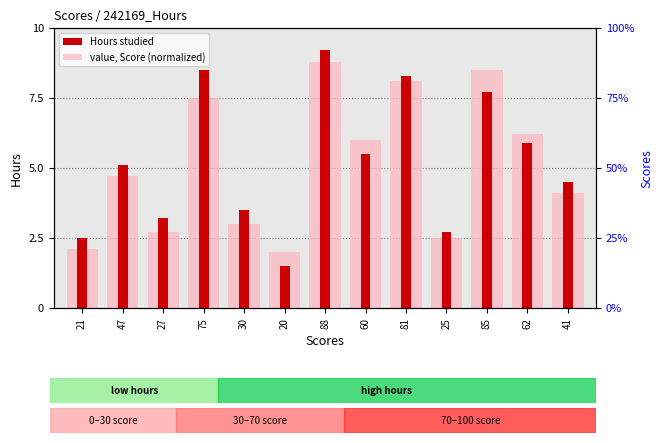

What position from the right is 60?

6